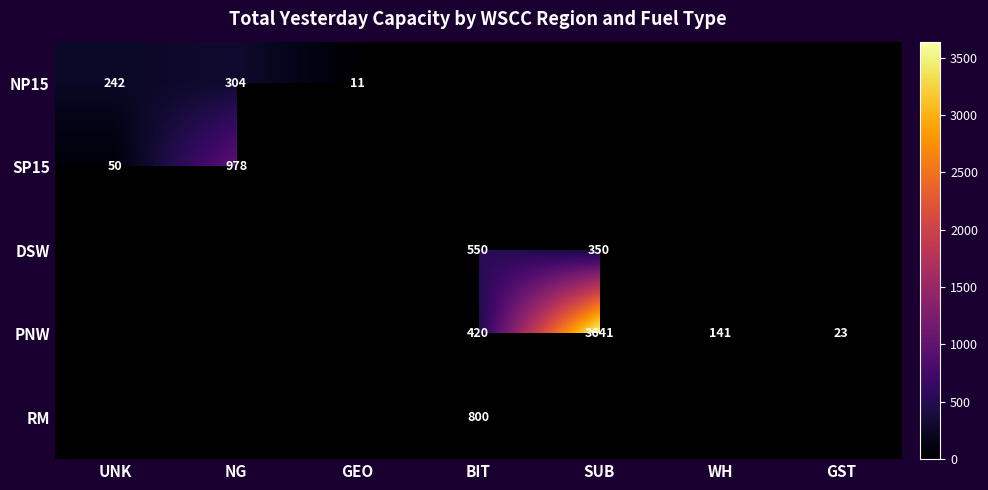

The value of PNW at GST is 23. True or false?

True